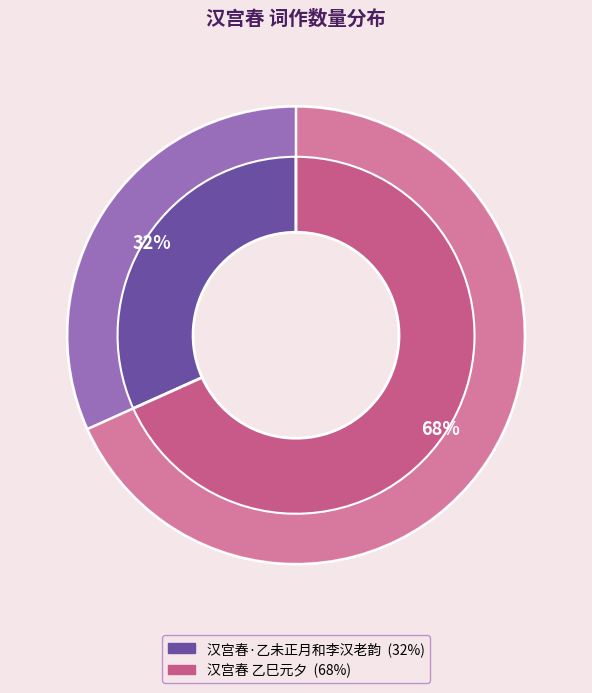

Does 汉宫春 乙巳元夕 account for over 50% of the chart?

Yes